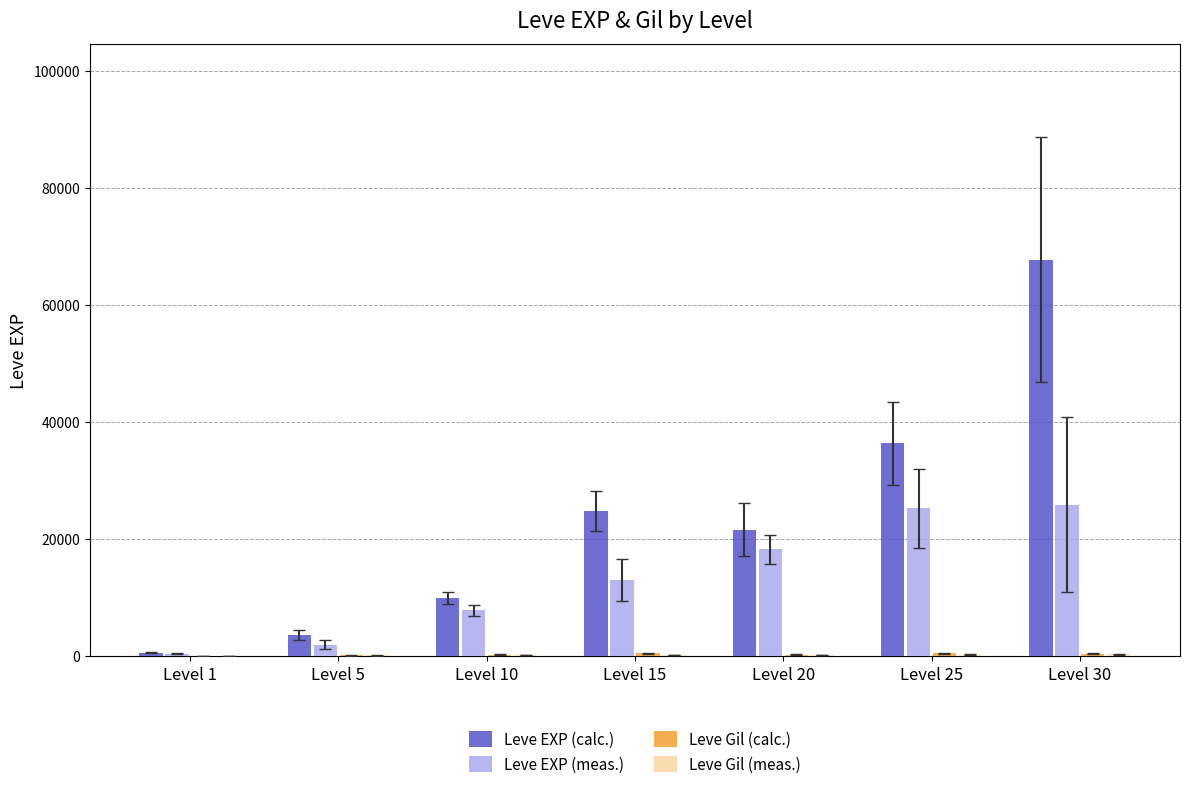

Which series has the largest total across all categories?

Leve EXP (calc.)